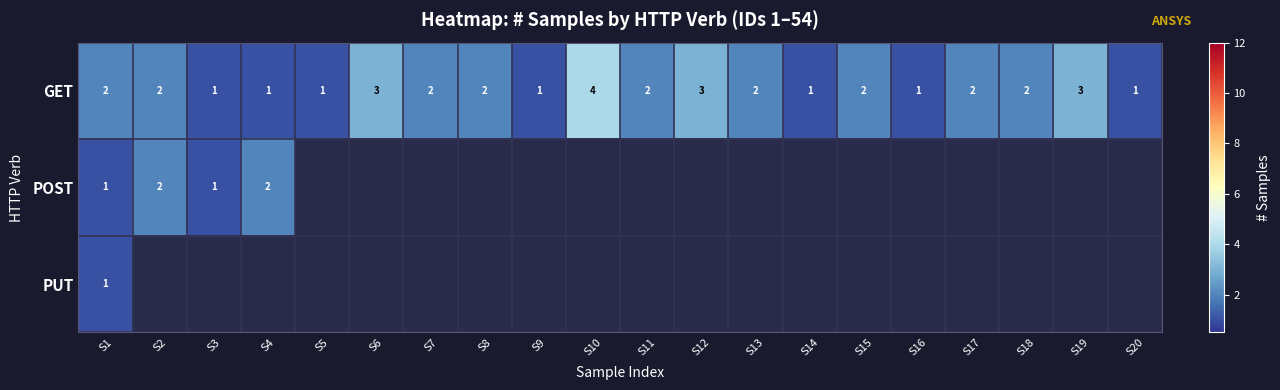

What is the spread (max minus min) of values at S14?

1